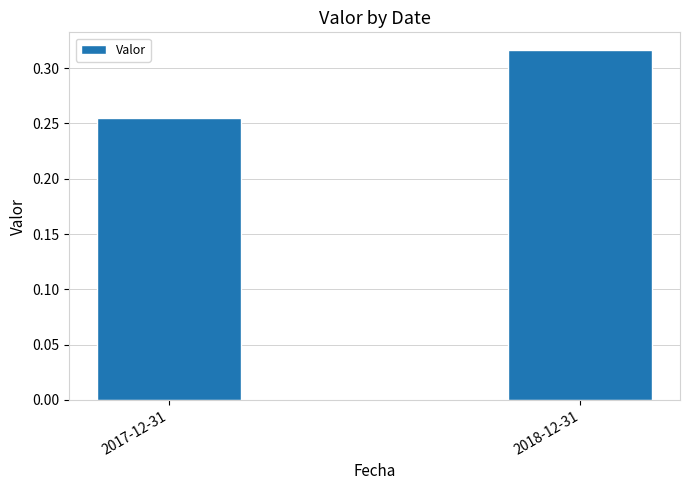

How many series are shown in this chart?

1